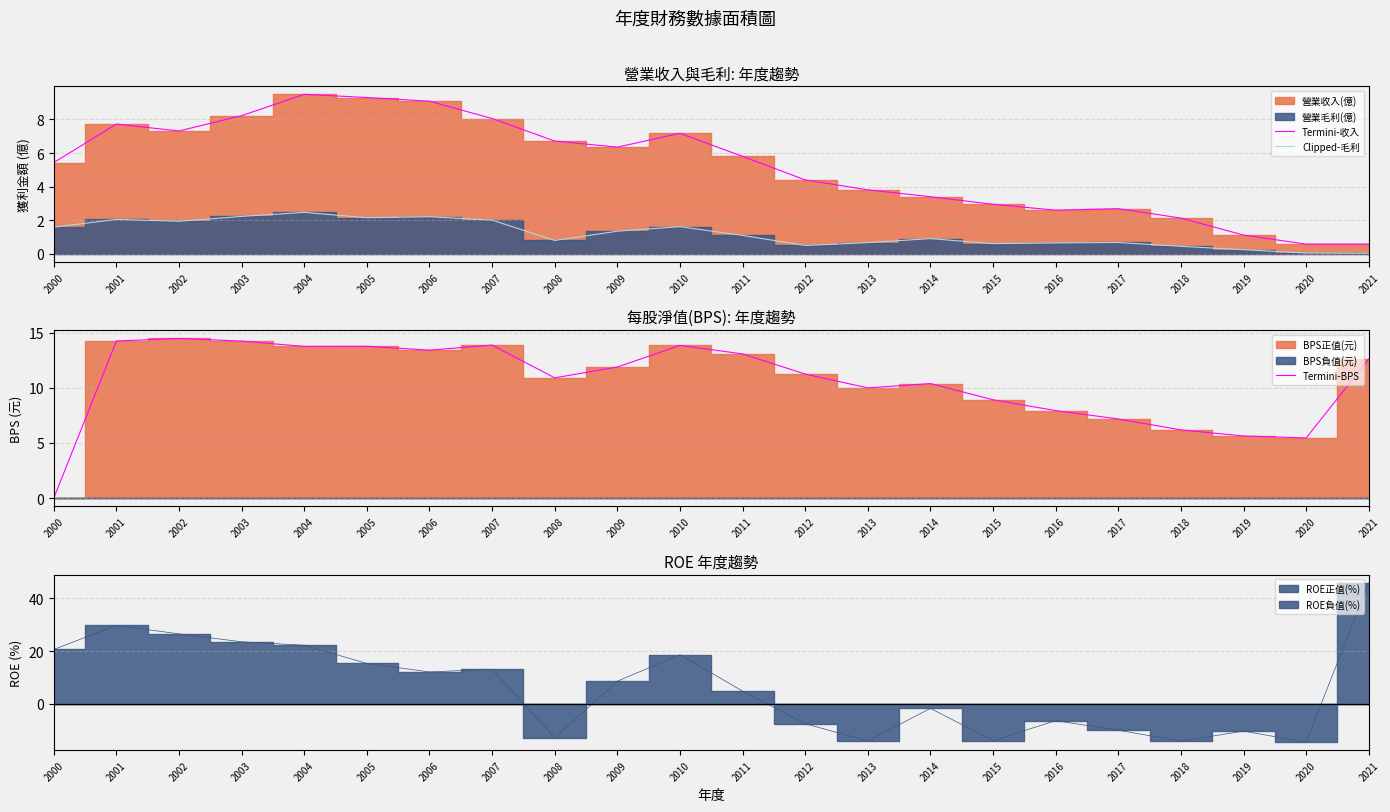

What is the total value across all series at 2006?

24.7